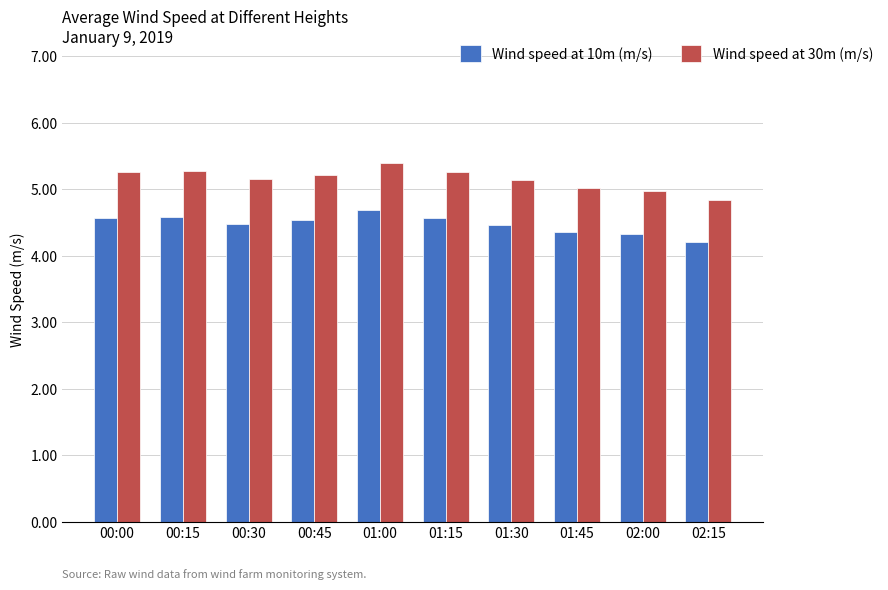

The Wind speed at 10m (m/s) series shows 2.7 at 02:15. True or false?

False